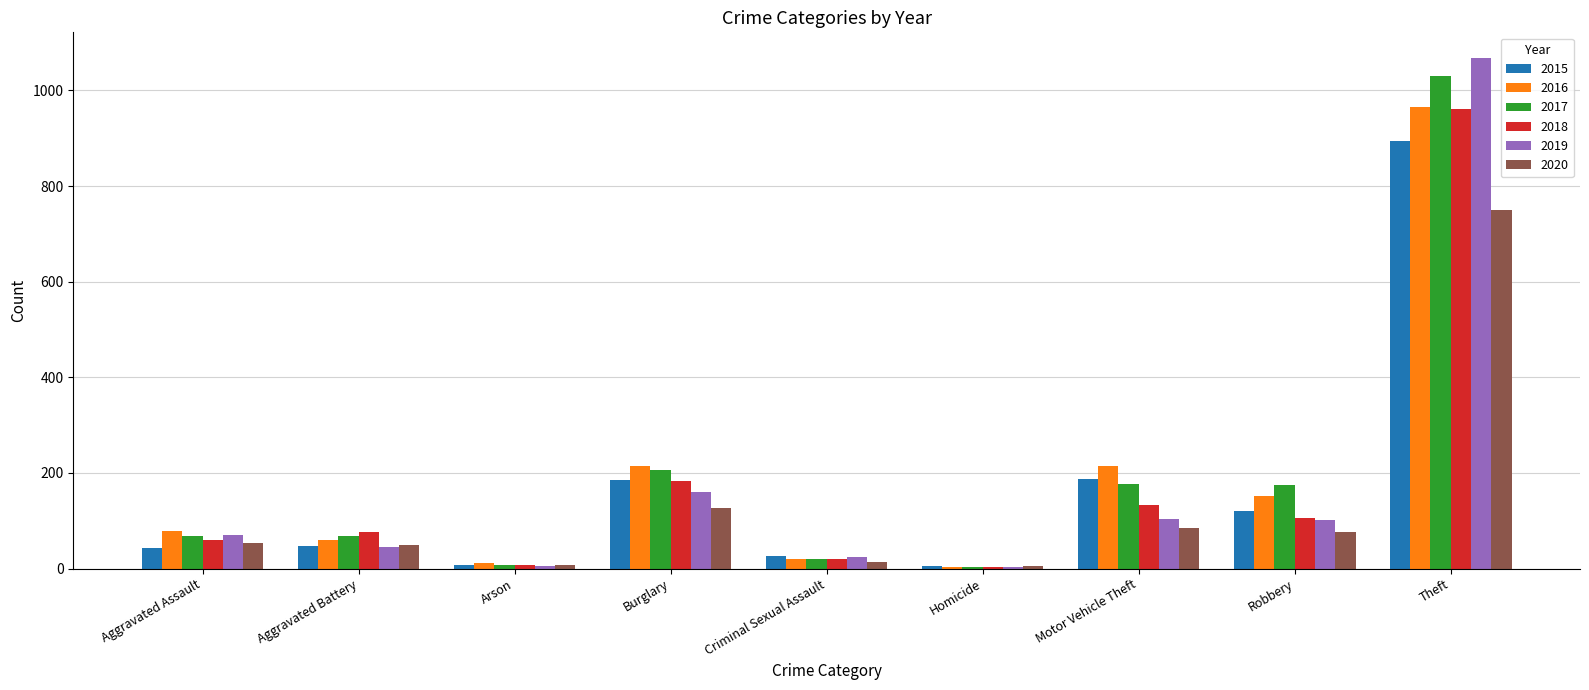

How many bars are there in each group?

6